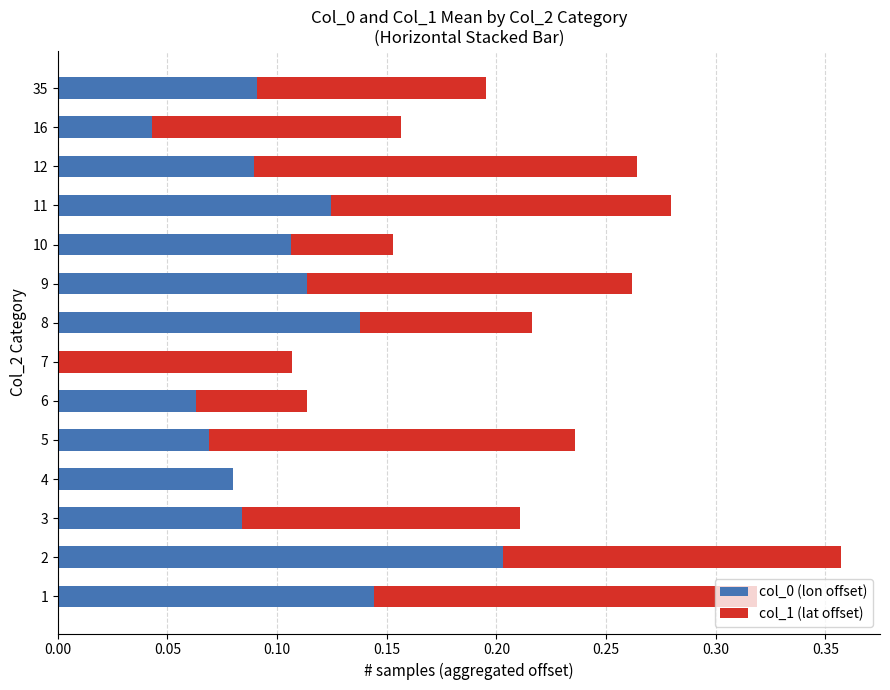

What is the sum of all col_0 (lon offset) values?

1.3